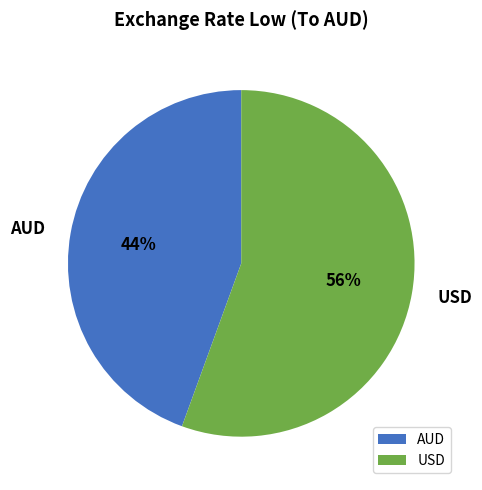

To the nearest percent, what is the average slice percentage?

50%